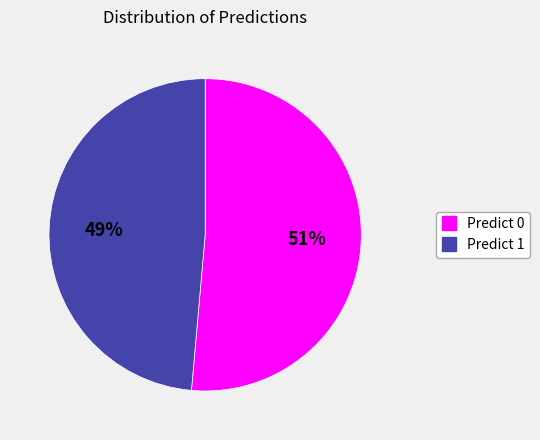

To the nearest percent, what is the average slice percentage?

50%